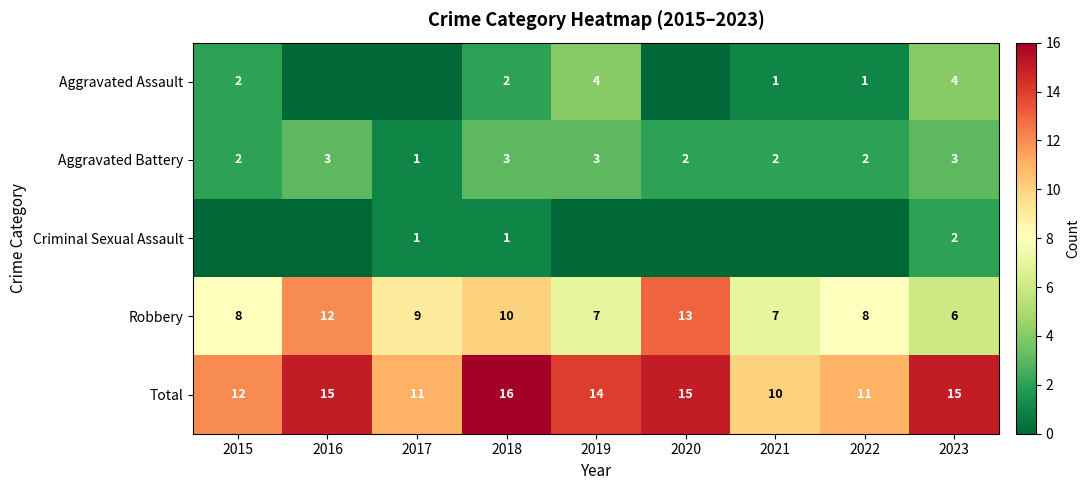

Read the Total value at 2018.

16